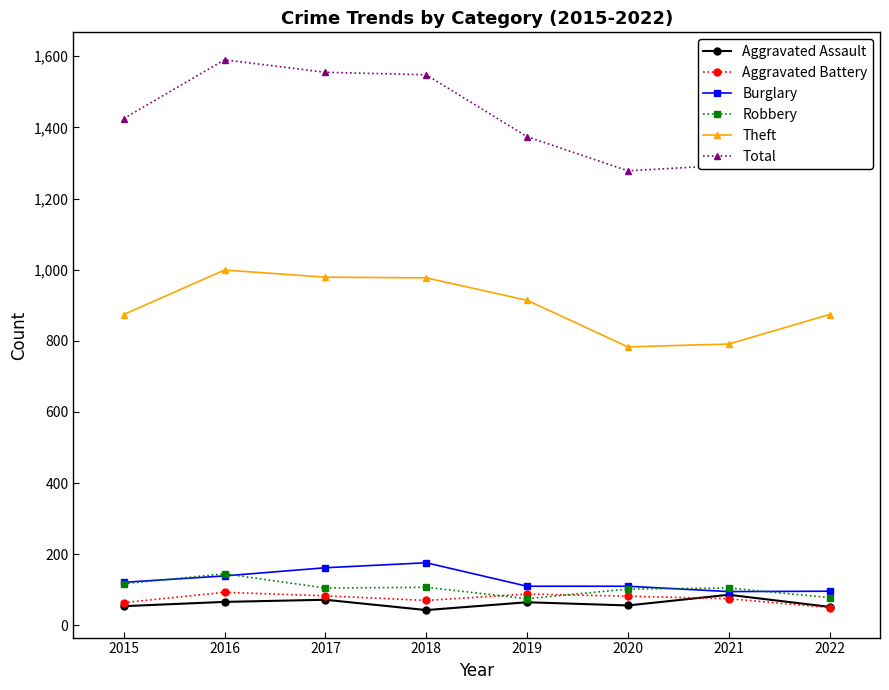

The value of Aggravated Battery at 2020 is 15. True or false?

False